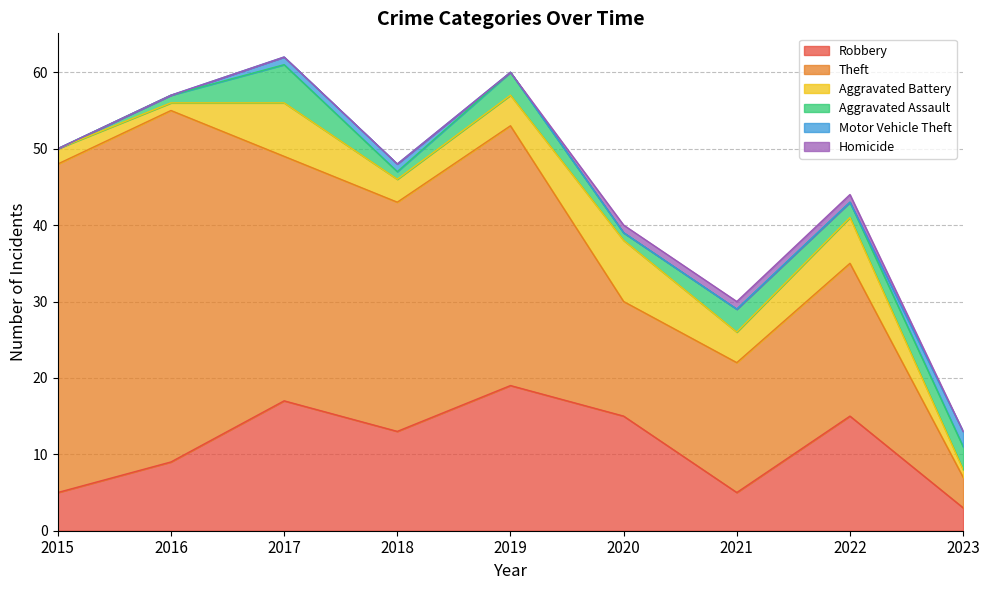

True or false: Robbery and Homicide intersect in this chart.

False